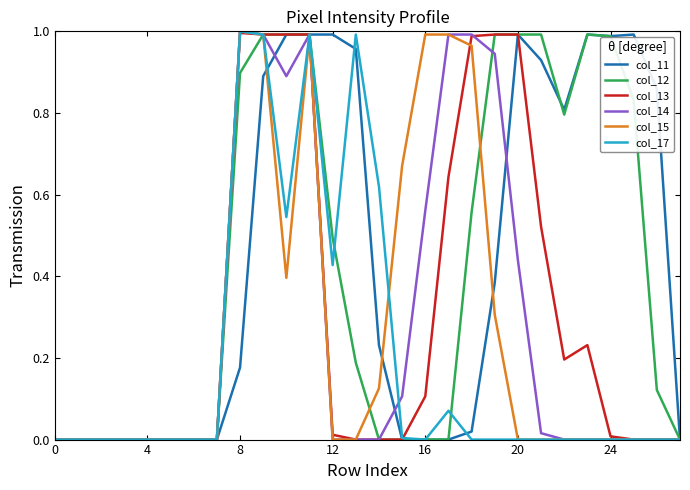

What is the sum of all col_17 values?

5.6